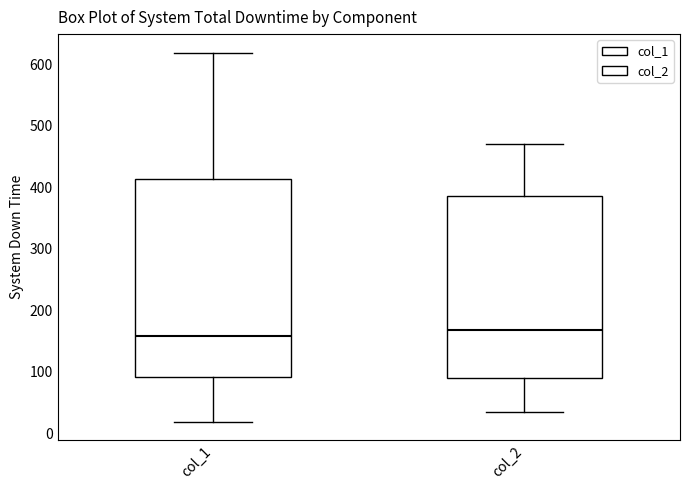

Comparing the boxes themselves (not the whiskers), which one is the tallest?

col_1